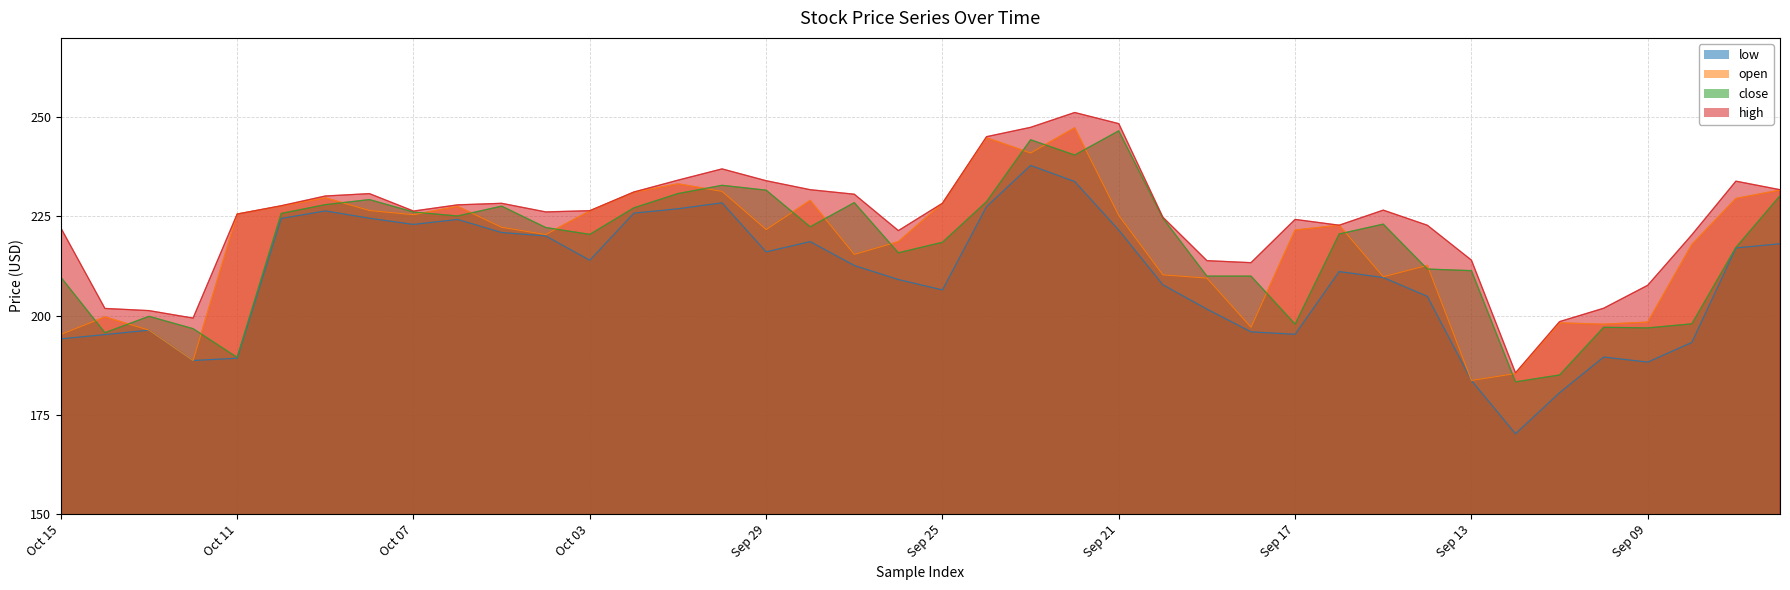

What is the total value across all series at Sep 26?

865.0